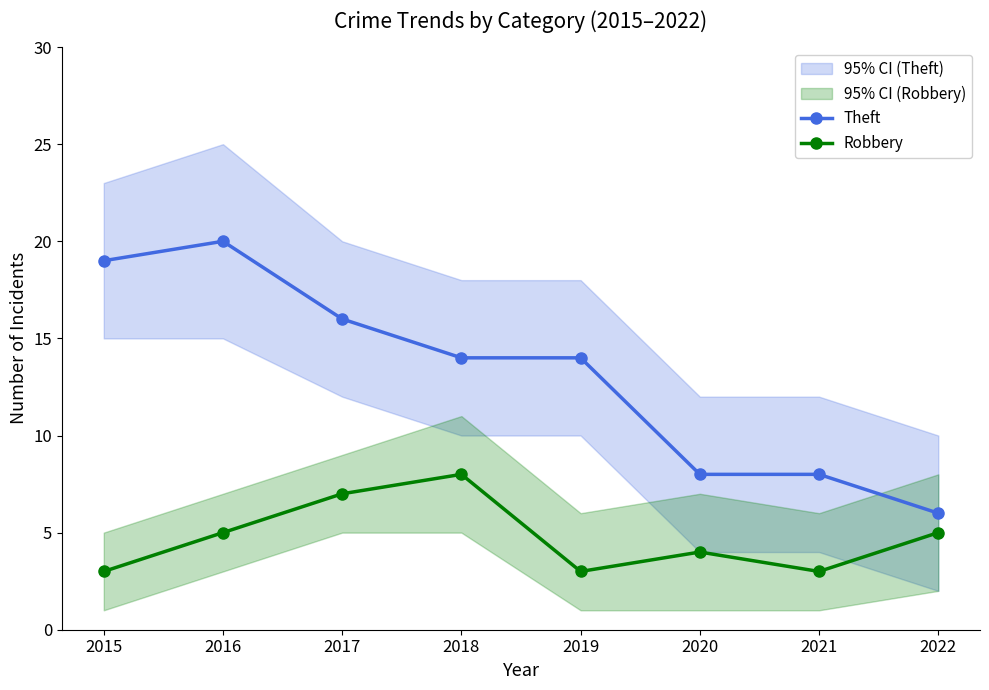

Where does the Theft series first go above 14?

2015